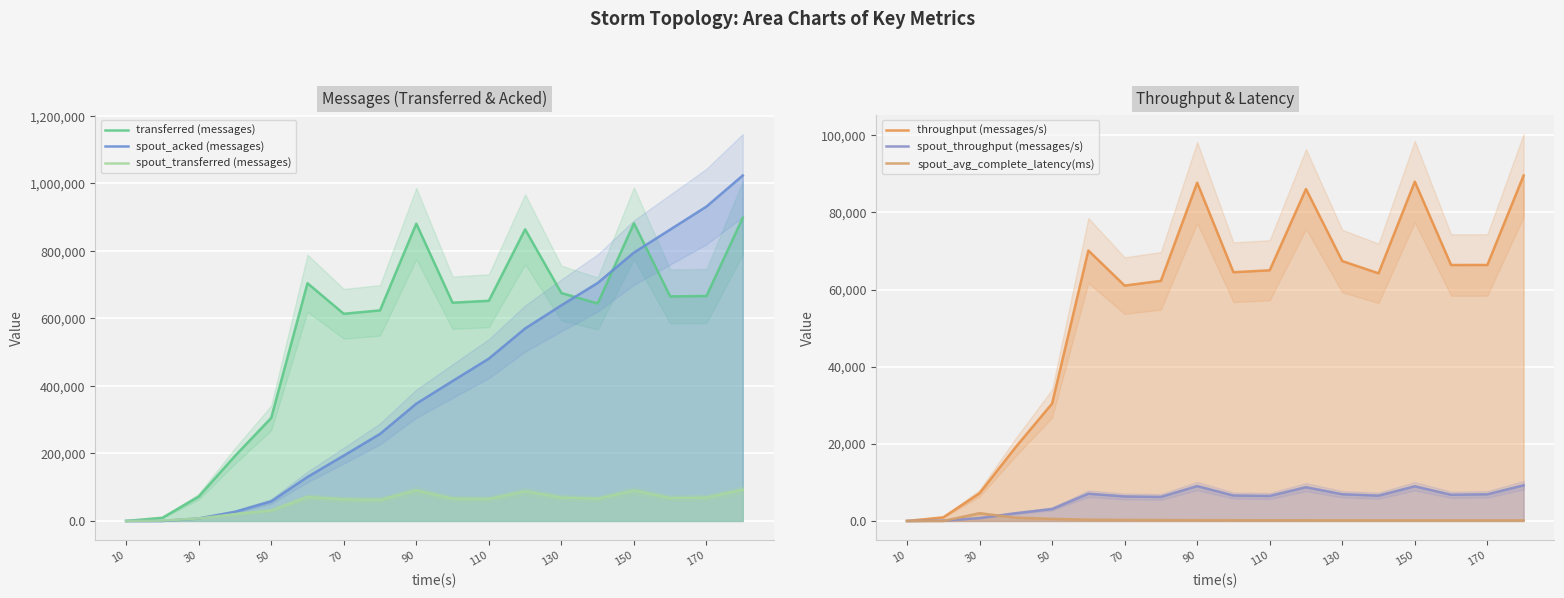

How many data points in spout_avg_complete_latency(ms) are less than 186?

9